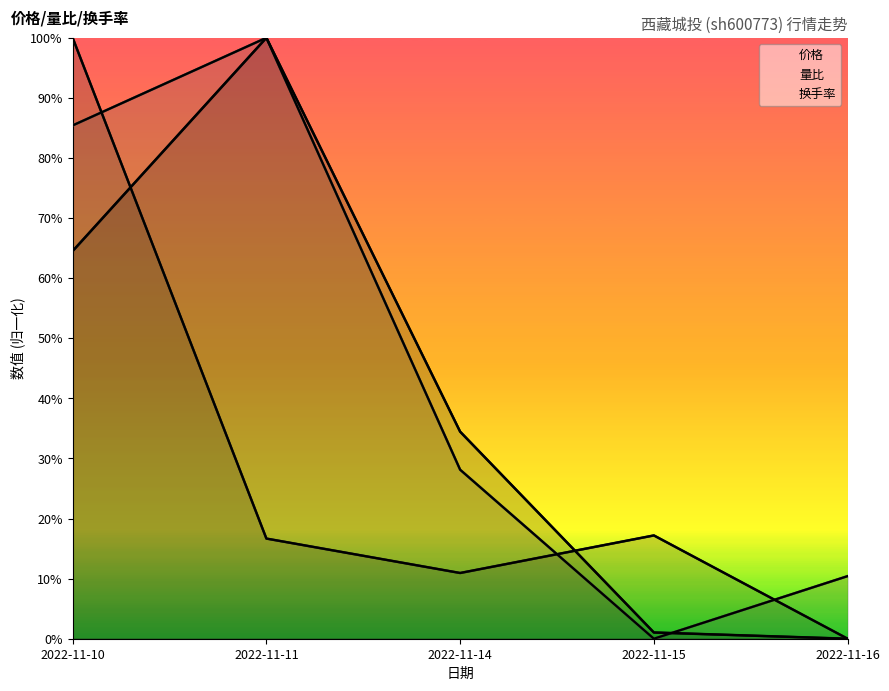

How many times do 换手率 and 量比 cross each other?

1